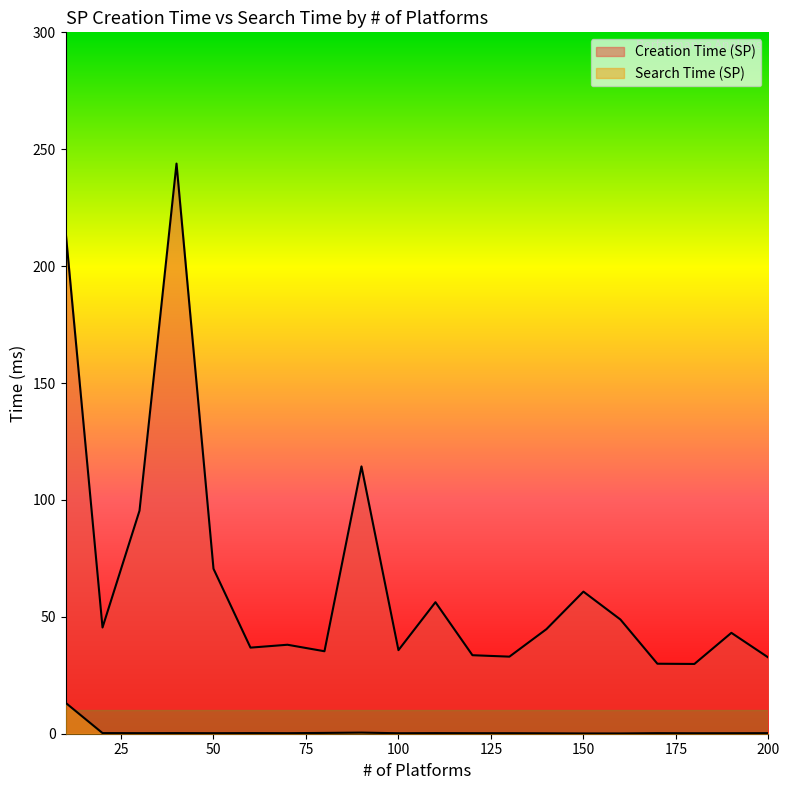

Reading left to right, list all the values displayed in this chart.

Creation Time (SP): 215.1	45.4	95.4	243.9	70.6	36.8	38.1	35.3	114.3	35.7	56.2	33.6	33.0	44.7	60.8	48.9	29.9	29.8	43.1	32.6
Search Time (SP): 13.3	0.3	0.2	0.3	0.2	0.3	0.2	0.3	0.5	0.2	0.3	0.2	0.2	0.2	0.1	0.1	0.2	0.2	0.2	0.2